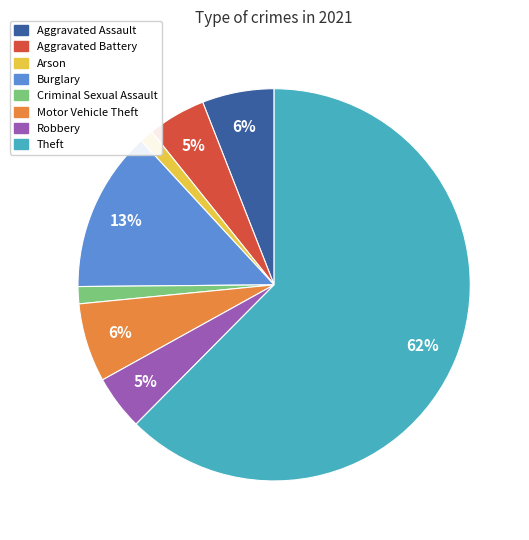

Which has a higher value, Criminal Sexual Assault or Motor Vehicle Theft?

Motor Vehicle Theft